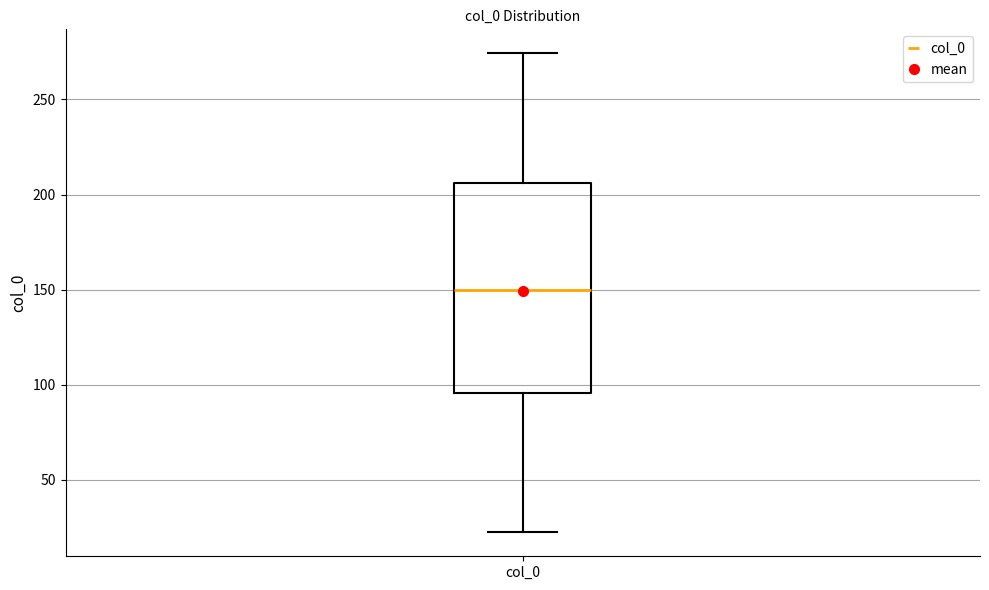

Transcribe this box plot: give where the median line is, the range the box spans, and where the two whiskers end, as read against the y-axis. The values are not printed on the chart, so give them approximately, as read against the axis.

median 150, box 95 to 205, whiskers 20 to 275